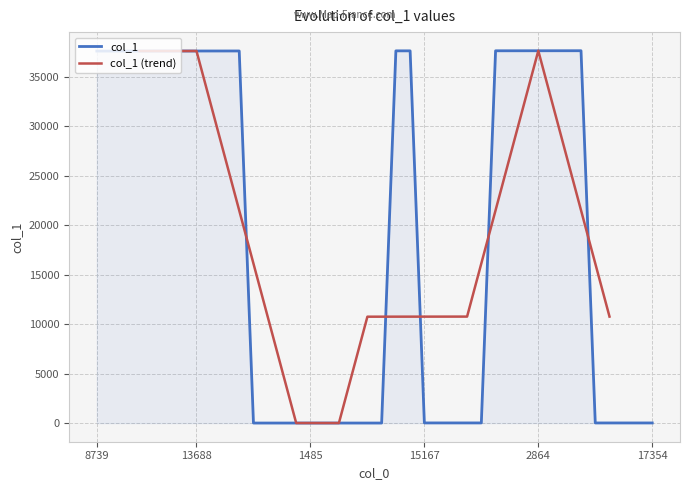

Rank the categories by value from highest to lowest.

6510, 8944, 12193, 2864, 10505, 16988, 7204, 14974, 11953, 9471, 12513, 16063, 13688, 313, 8581, 12550, 13264, 6420, 19557, 8739, 15167, 7028, 12780, 12135, 3101, 6344, 961, 15922, 9005, 17354, 10201, 17394, 19963, 15500, 1485, 11995, 18986, 6089, 404, 13768